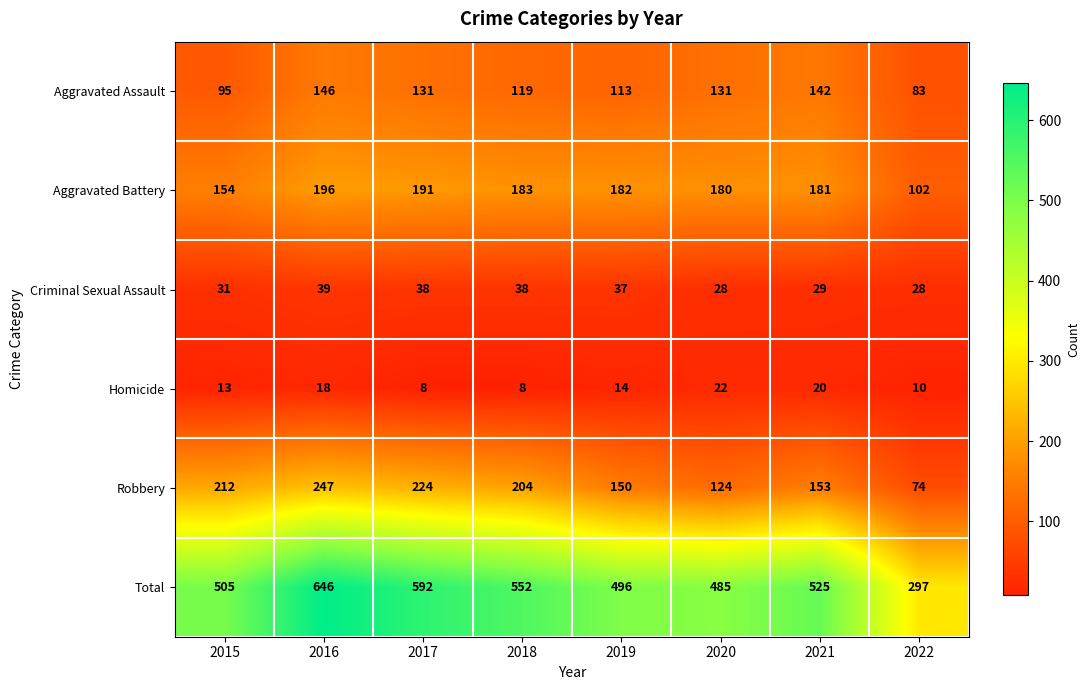

What is the average value of the Homicide series?

14